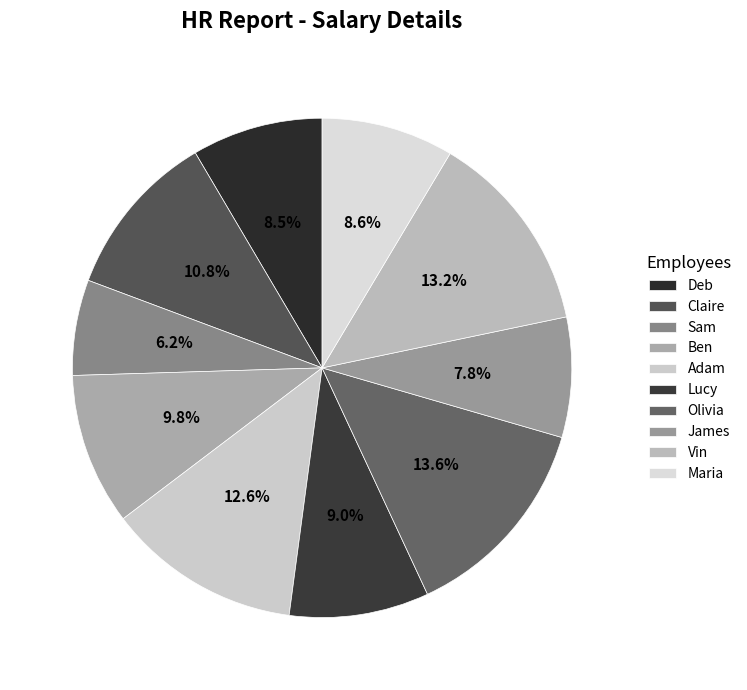

What percentage do Ben and Vin together represent?

23.0%